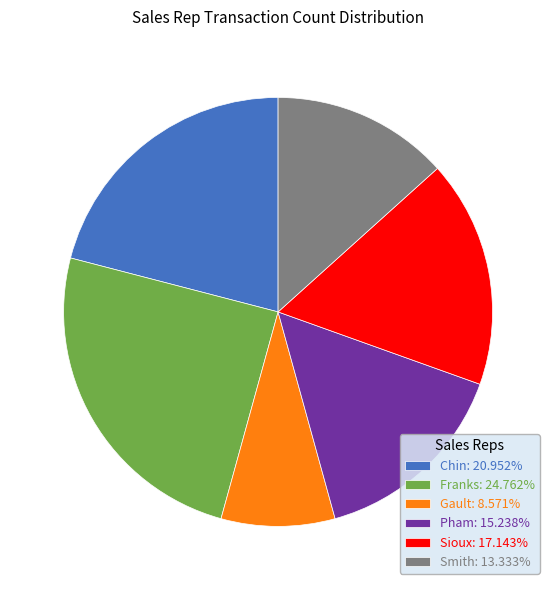

What is the ratio of the value at Franks: 24.762% to the value at Smith: 13.333%?

1.9